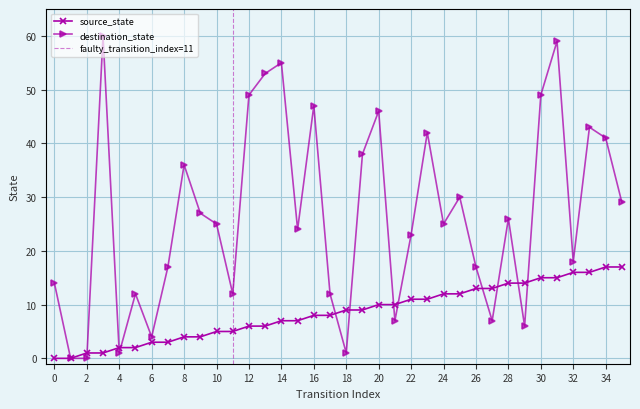

What is the greatest value displayed?

60